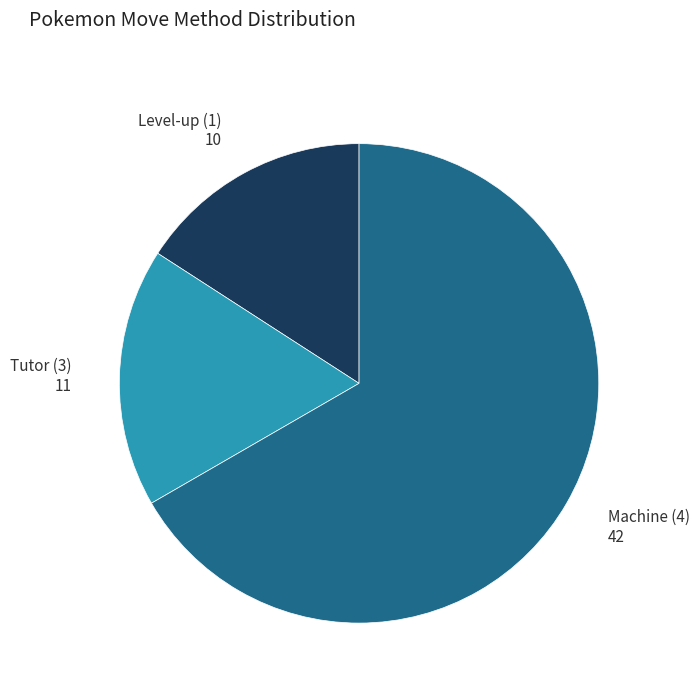

Is there a majority slice in this chart?

Yes